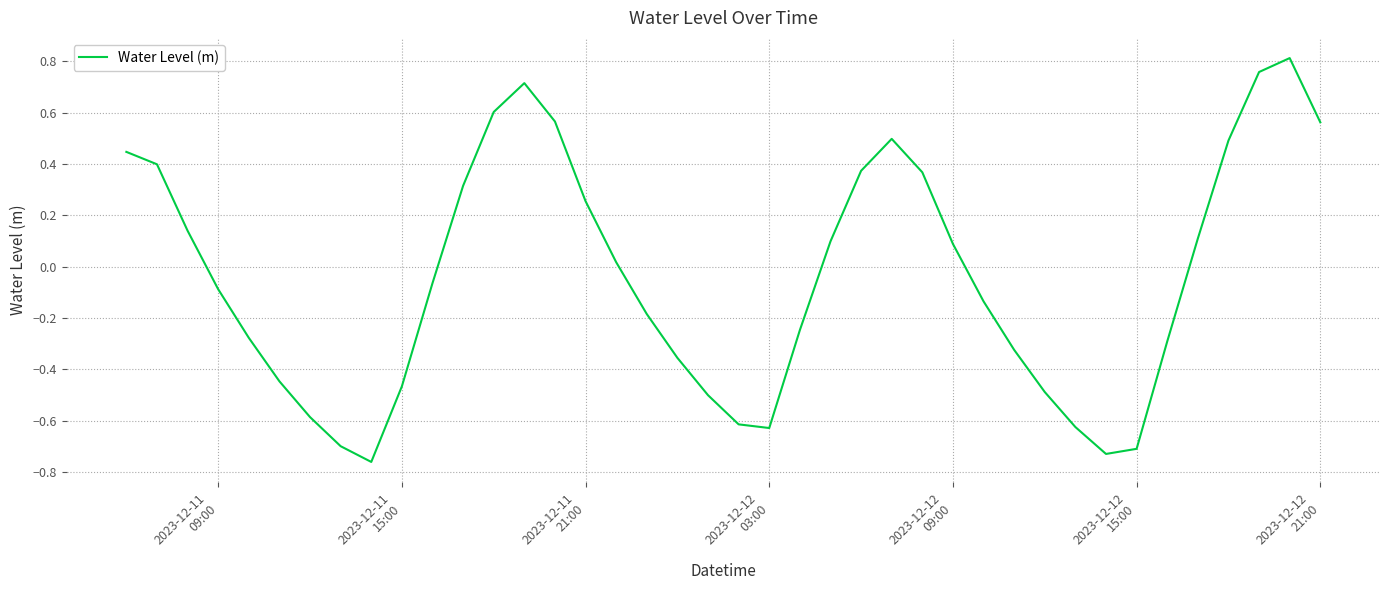

What is the difference between the maximum and minimum values?

1.6